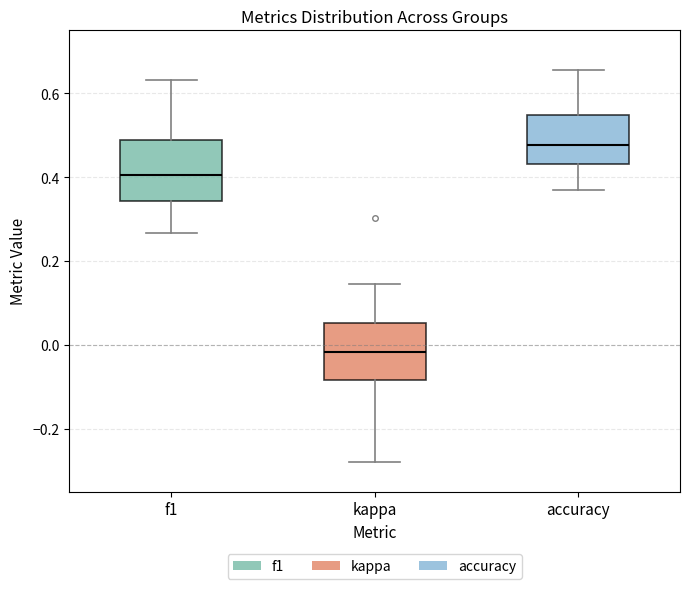

Reading left to right, read every box against the y-axis: the position of its median line, the range the box covers, and the ends of its whiskers. The values are not printed on the chart, so give them approximately, as read against the axis.

f1: median 0.40, box 0.34 to 0.48, whiskers 0.26 to 0.64
kappa: median -0.02, box -0.08 to 0.06, whiskers -0.28 to 0.14
accuracy: median 0.48, box 0.44 to 0.54, whiskers 0.38 to 0.66